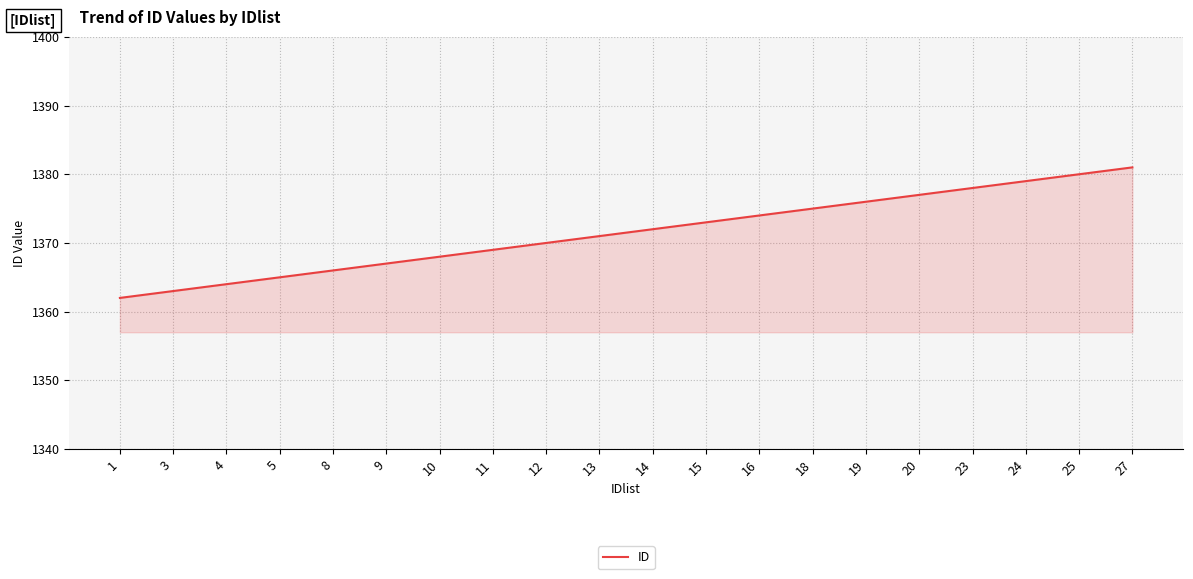

Reading right to left, extract all data points from this chart.

1381	1380	1379	1378	1377	1376	1375	1374	1373	1372	1371	1370	1369	1368	1367	1366	1365	1364	1363	1362